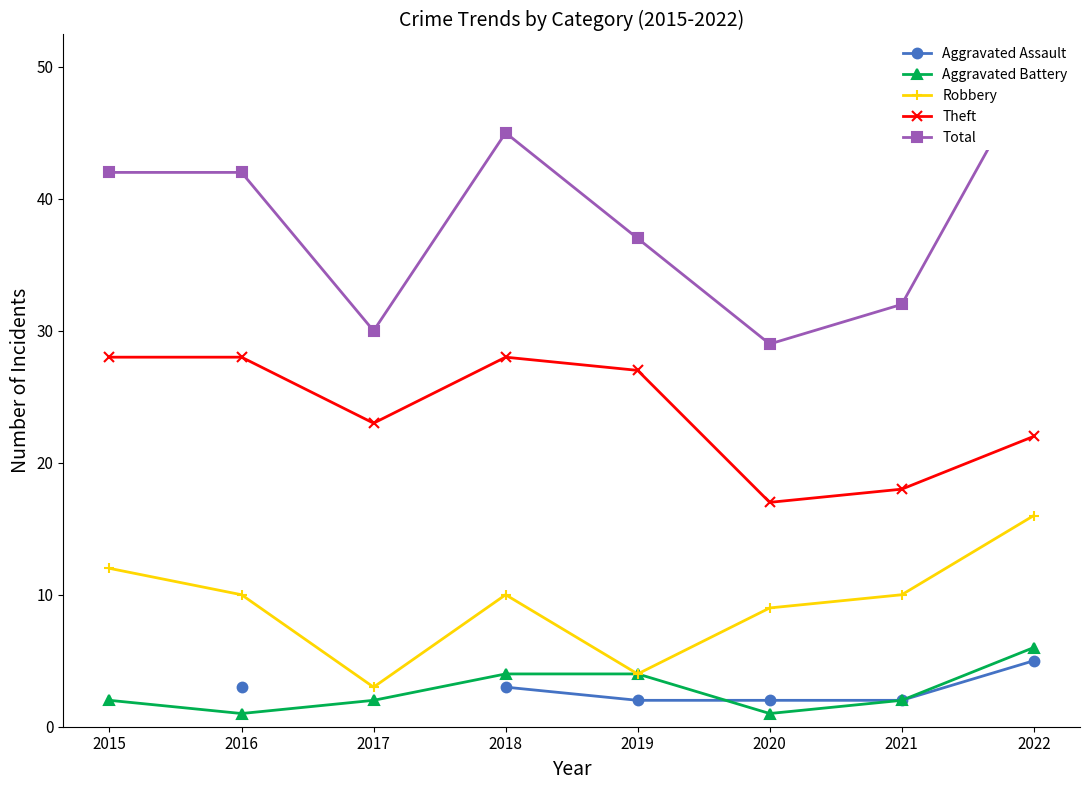

How many series are shown in this chart?

5